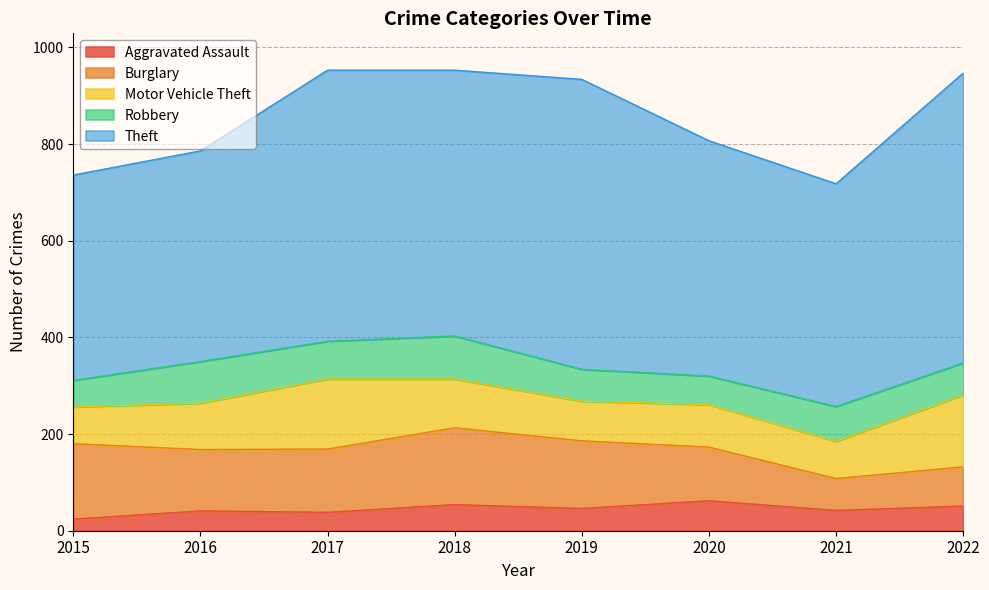

At how many categories does at least one series exceed 486?

5